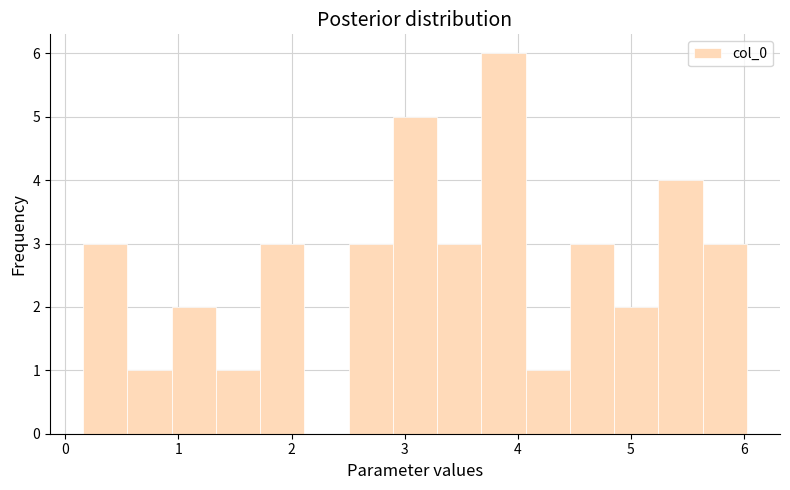

Read against the x-axis, roughly where is the centre of the tallest bar?

3.9